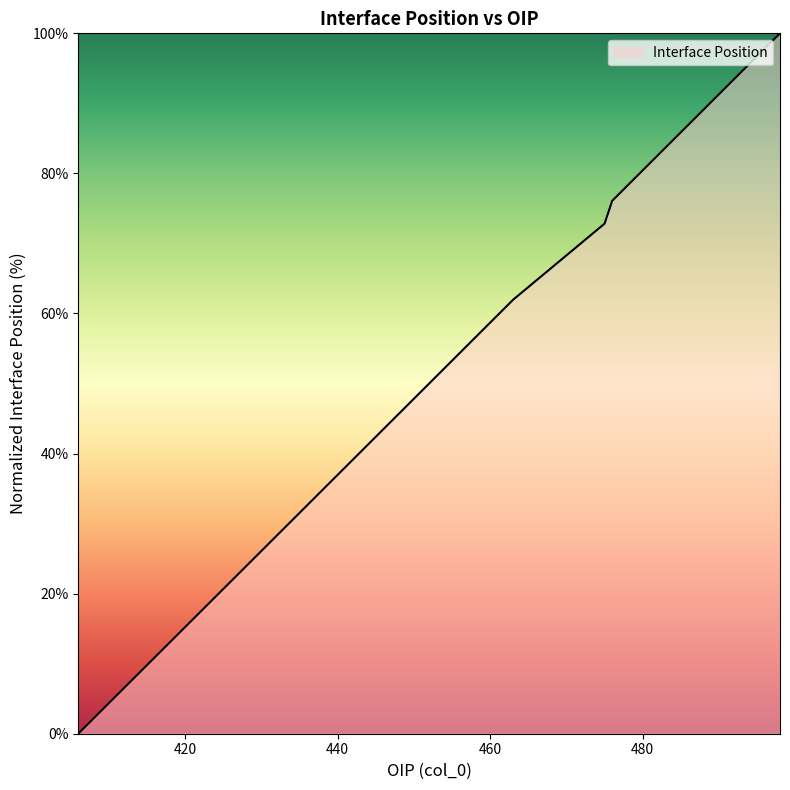

What is the greatest value displayed?

100.0